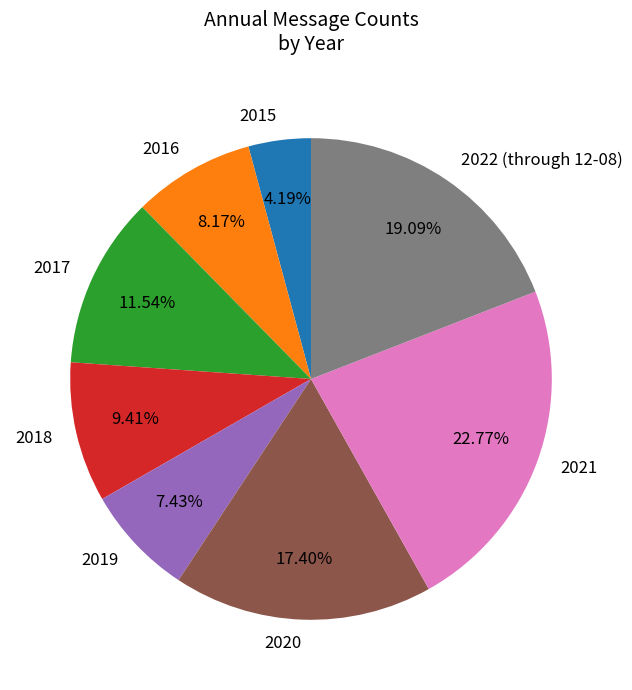

Combined, what portion of the pie is 2021 and 2017?

34.3%